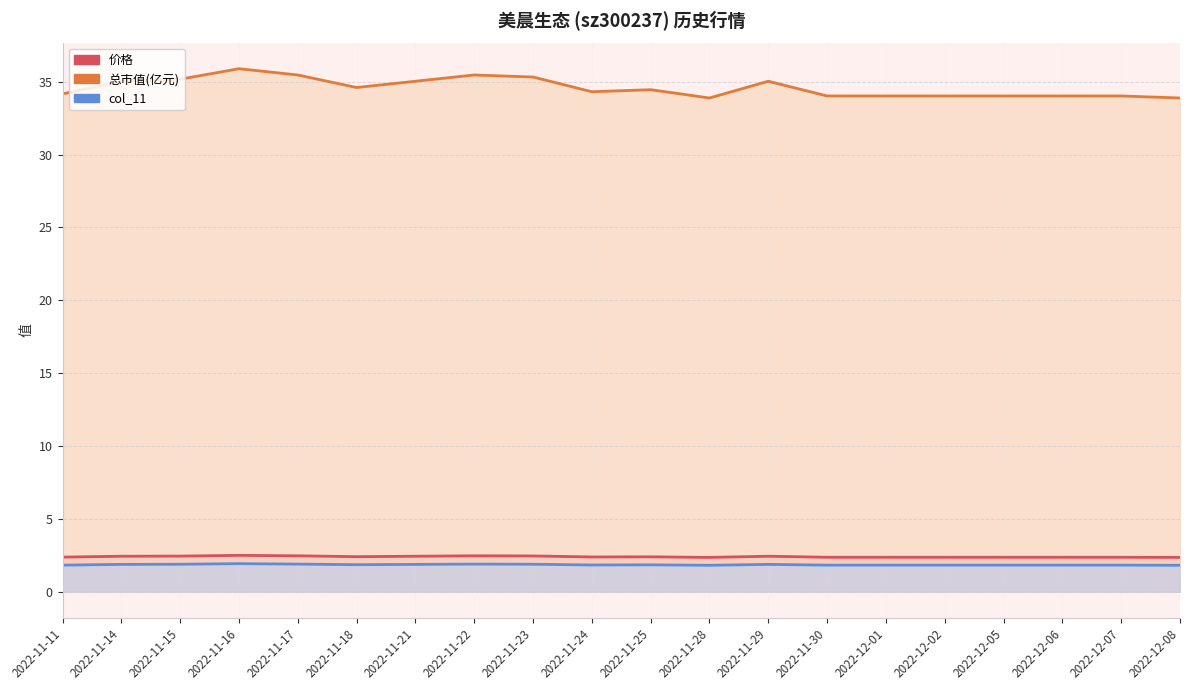

True or false: col_11 has more than 2 interior local peaks.

True